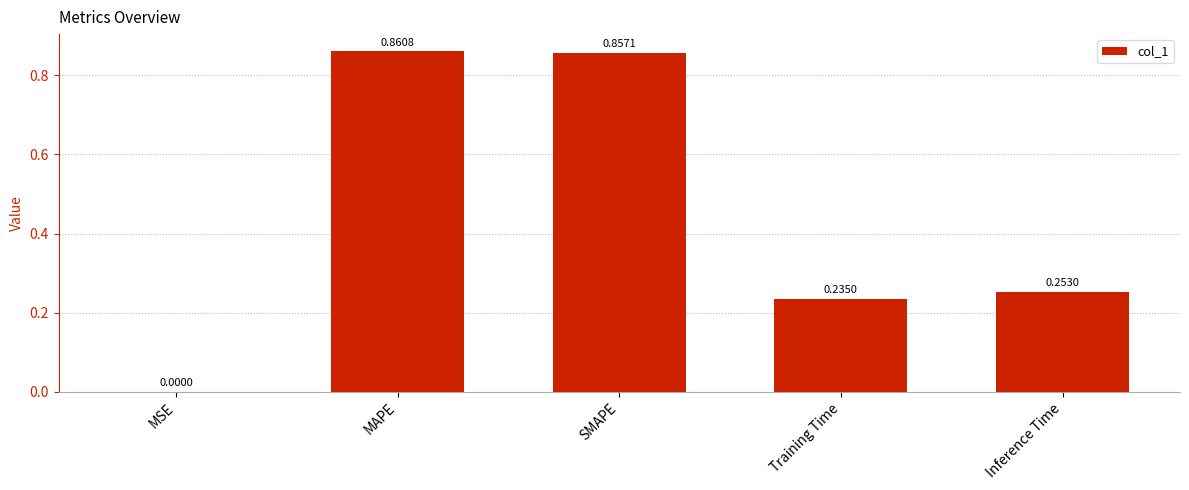

What is the change in value from SMAPE to Training Time?

-0.6